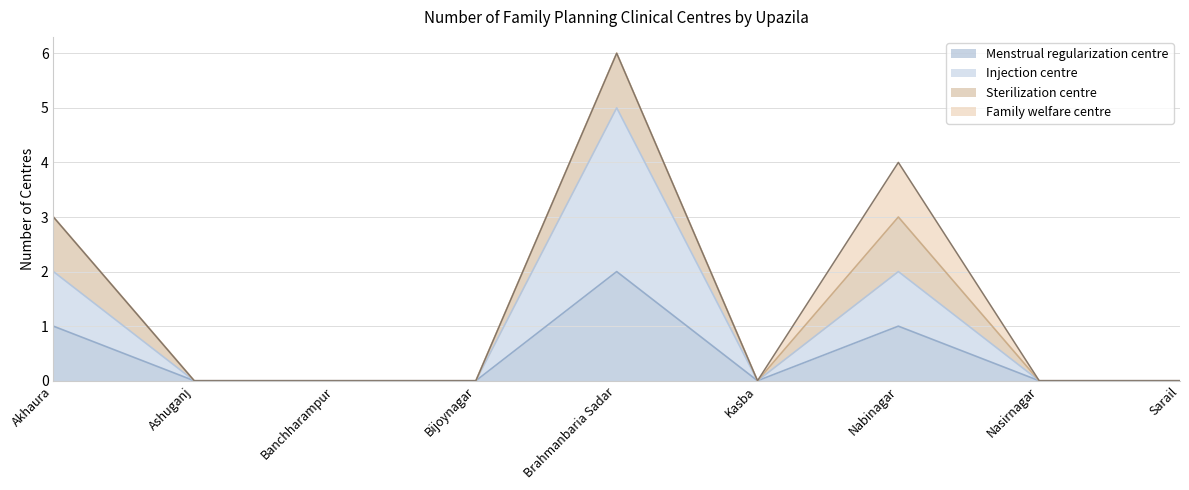

What is the total value across all series at Brahmanbaria Sadar?

6